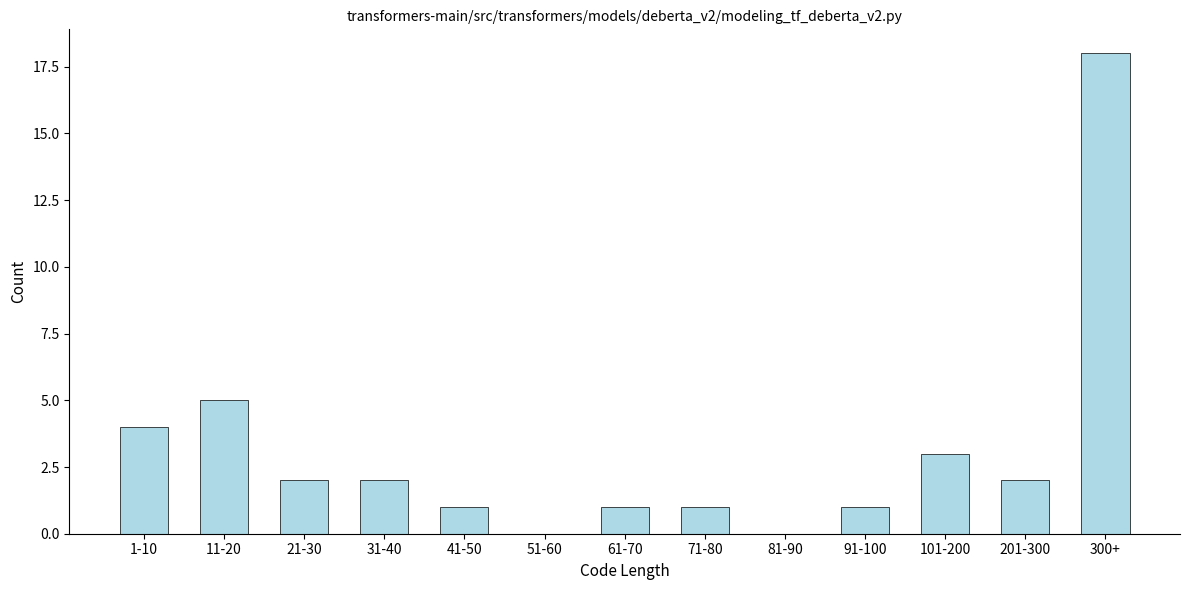

Is it true that the value at 51-60 is 0?

True